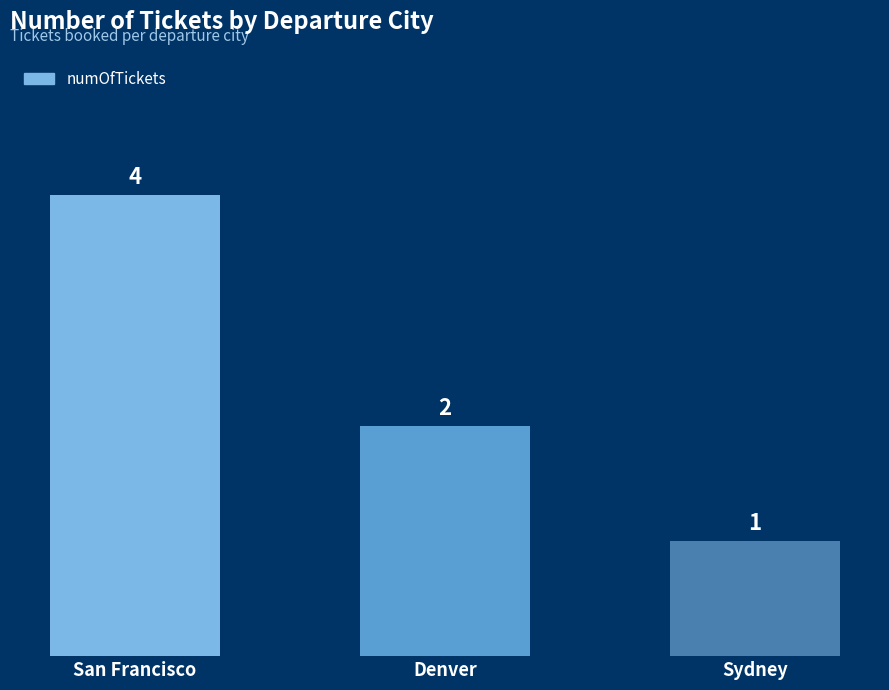

What is the difference between the values at San Francisco and Denver?

2